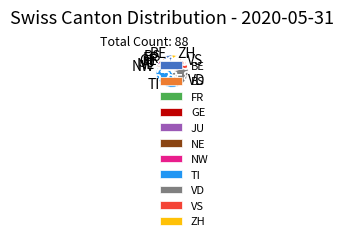

What is the ratio of the value at GE to the value at FR?

1.0